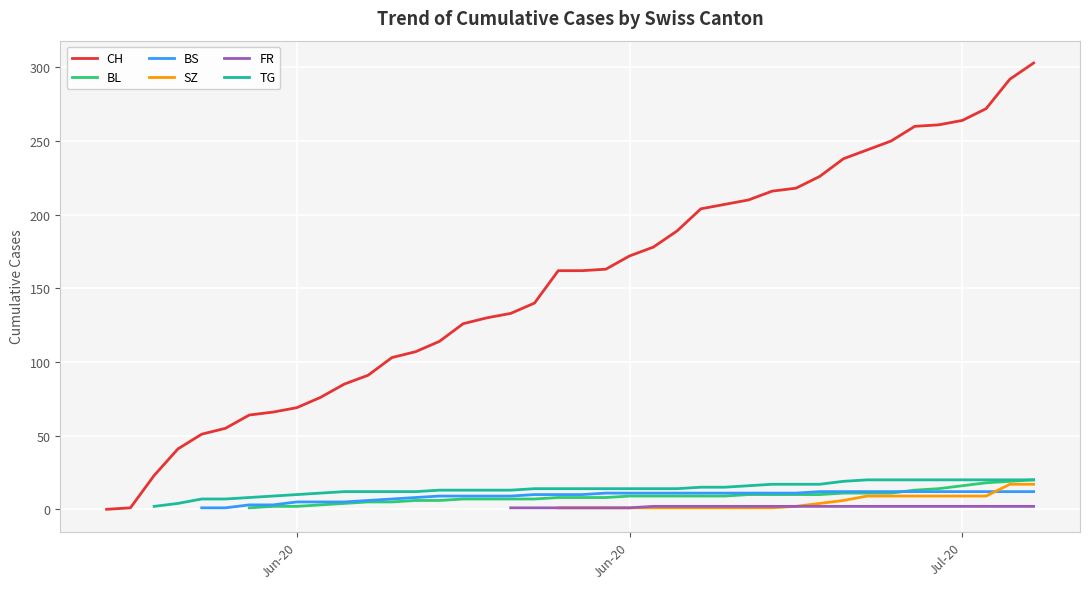

Is this an area chart (filled region under the line)?

No